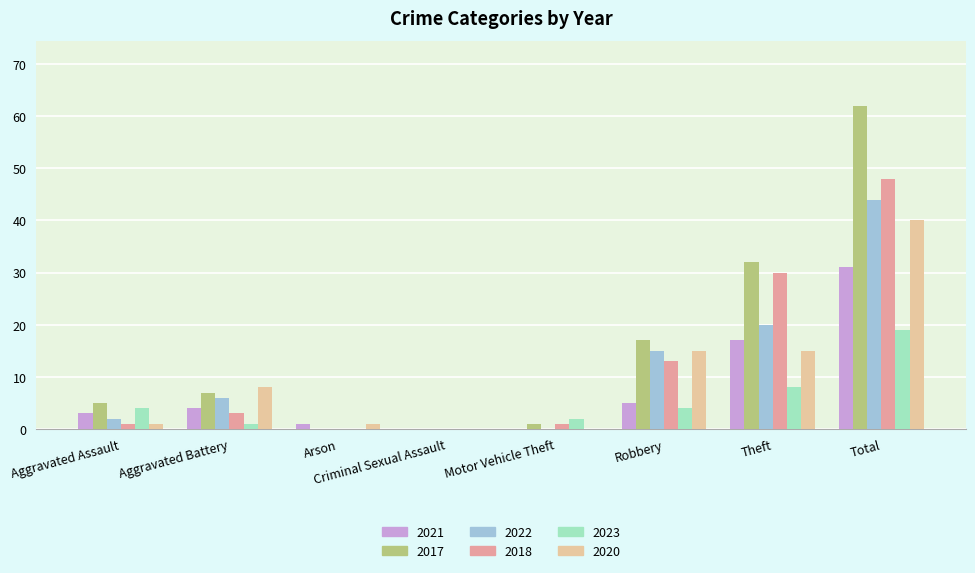

Which series has the largest total across all categories?

2017